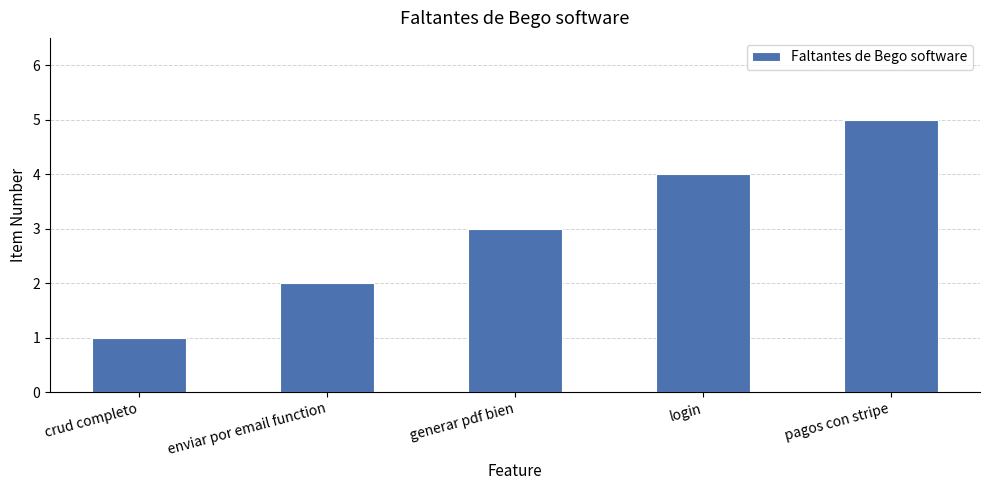

What is the smallest value displayed?

1